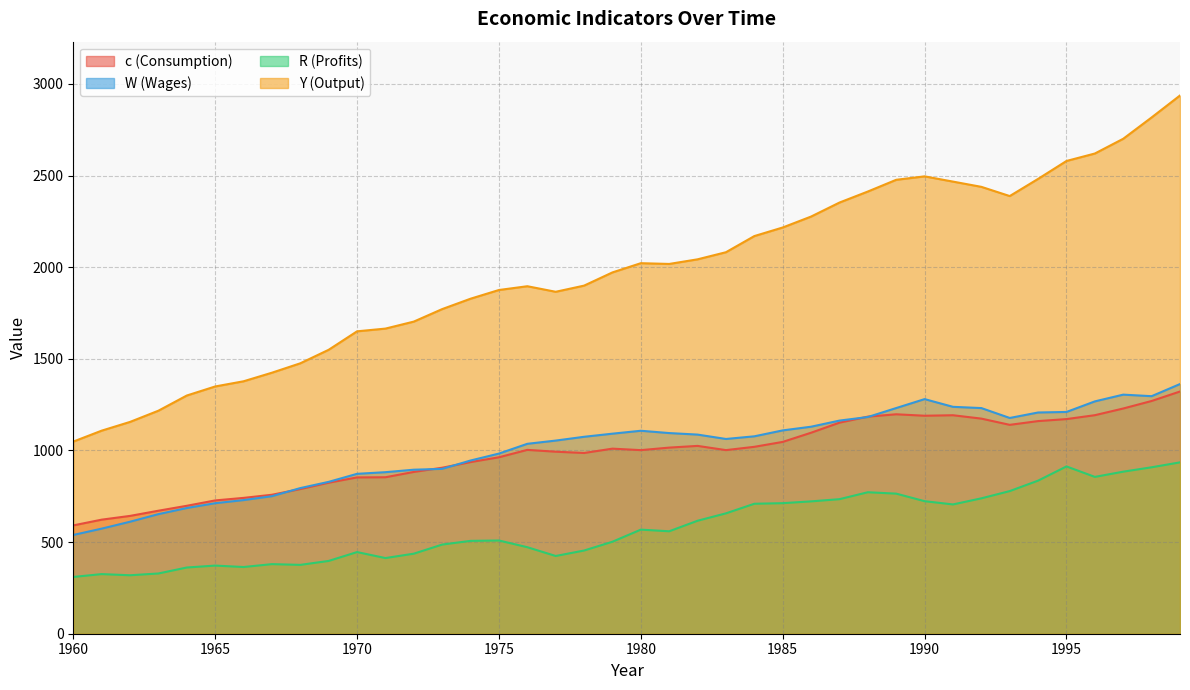

True or false: W and Y intersect in this chart.

False